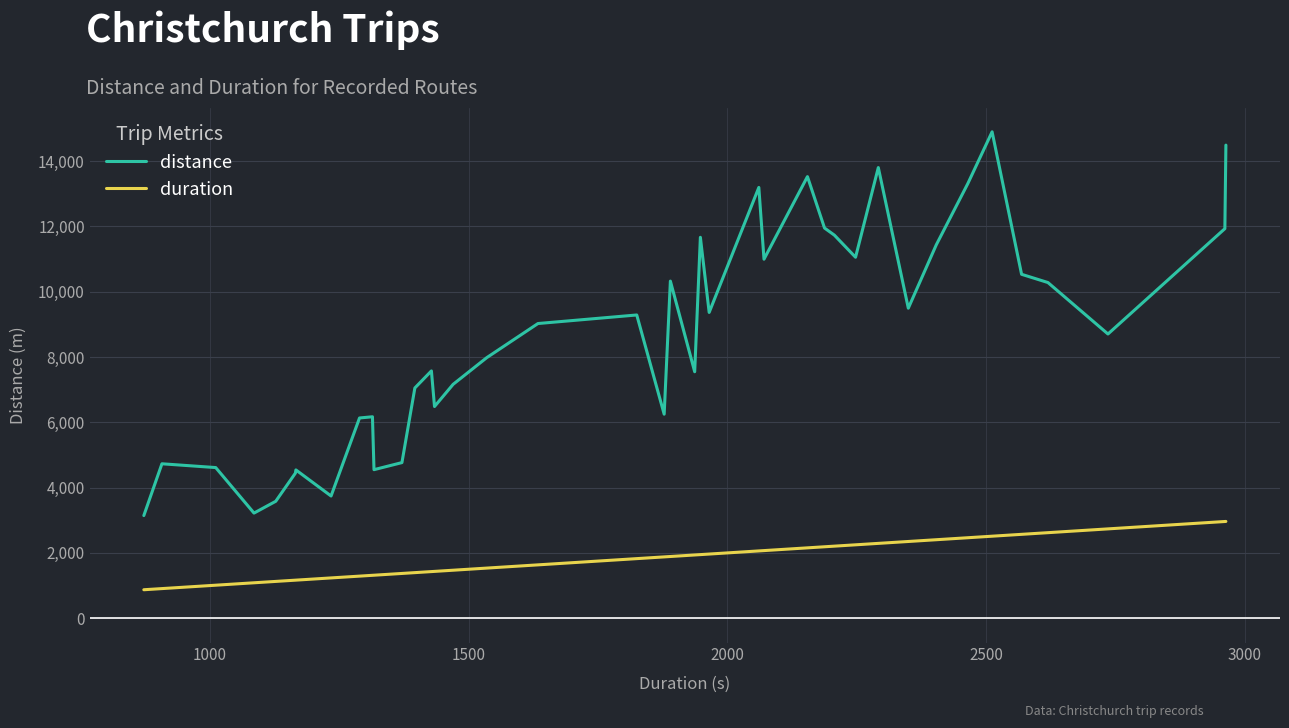

What is the smallest value displayed?

872